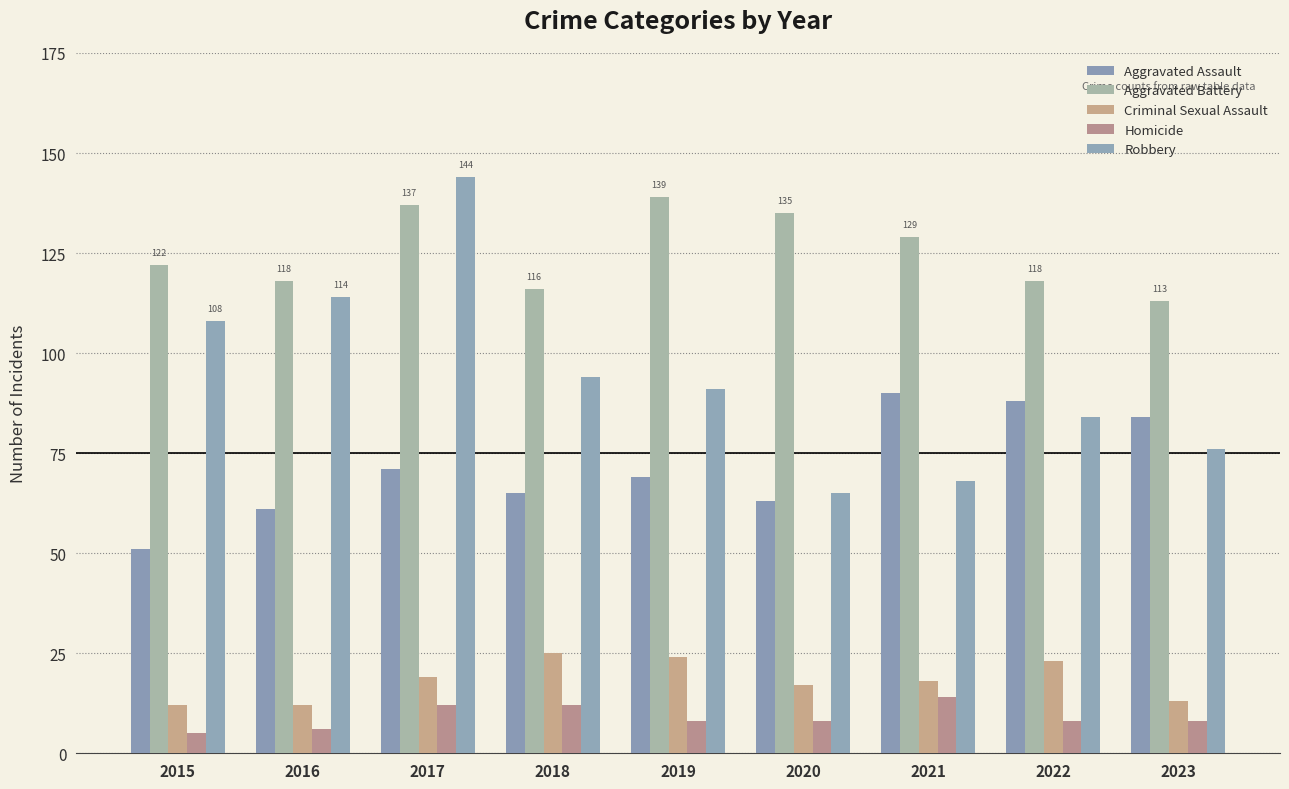

What is the highest value of the Homicide series?

14